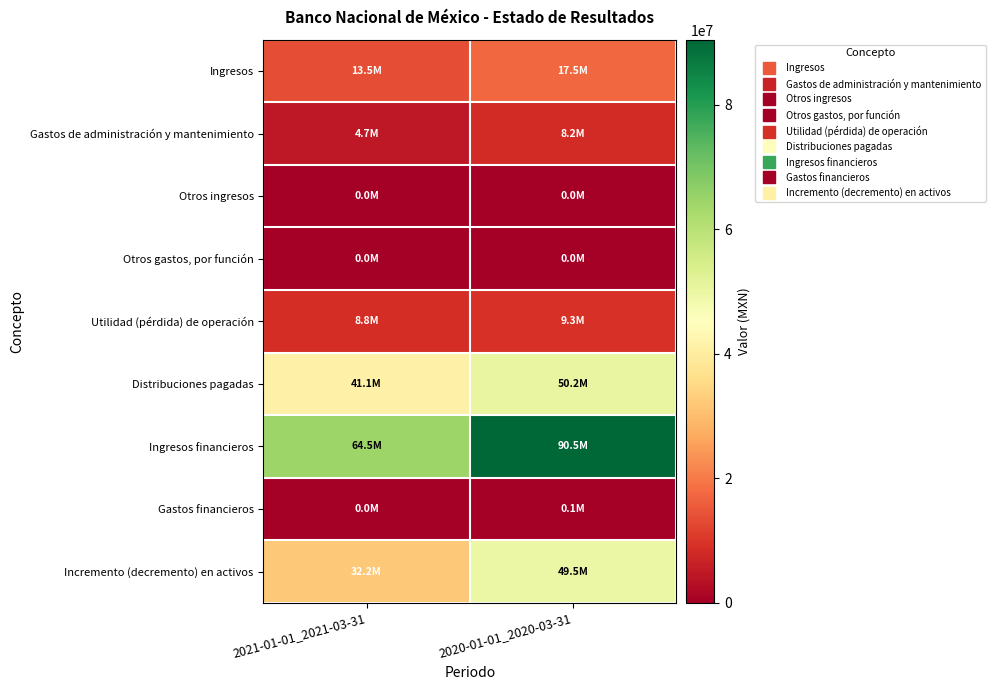

Reading right to left, what are all the values shown in this chart?

Ingresos: 2020-01-01_2020-03-31=17524000	2021-01-01_2021-03-31=13500000
Gastos de administración y mantenimiento: 2020-01-01_2020-03-31=8248000	2021-01-01_2021-03-31=4668000
Otros ingresos: 2020-01-01_2020-03-31=0	2021-01-01_2021-03-31=0
Otros gastos, por función: 2020-01-01_2020-03-31=0	2021-01-01_2021-03-31=0
Utilidad (pérdida) de operación: 2020-01-01_2020-03-31=9276000	2021-01-01_2021-03-31=8832000
Distribuciones pagadas: 2020-01-01_2020-03-31=50195000	2021-01-01_2021-03-31=41124000
Ingresos financieros: 2020-01-01_2020-03-31=90489000	2021-01-01_2021-03-31=64457000
Gastos financieros: 2020-01-01_2020-03-31=66000	2021-01-01_2021-03-31=0
Incremento (decremento) en activos: 2020-01-01_2020-03-31=49504000	2021-01-01_2021-03-31=32165000